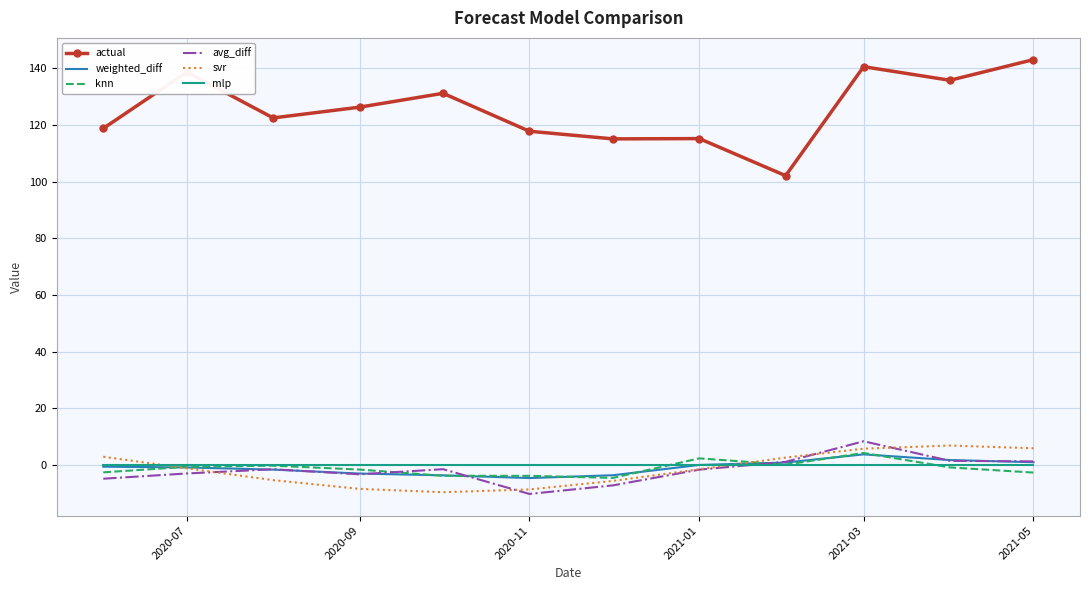

What is the smallest value displayed?

-10.3